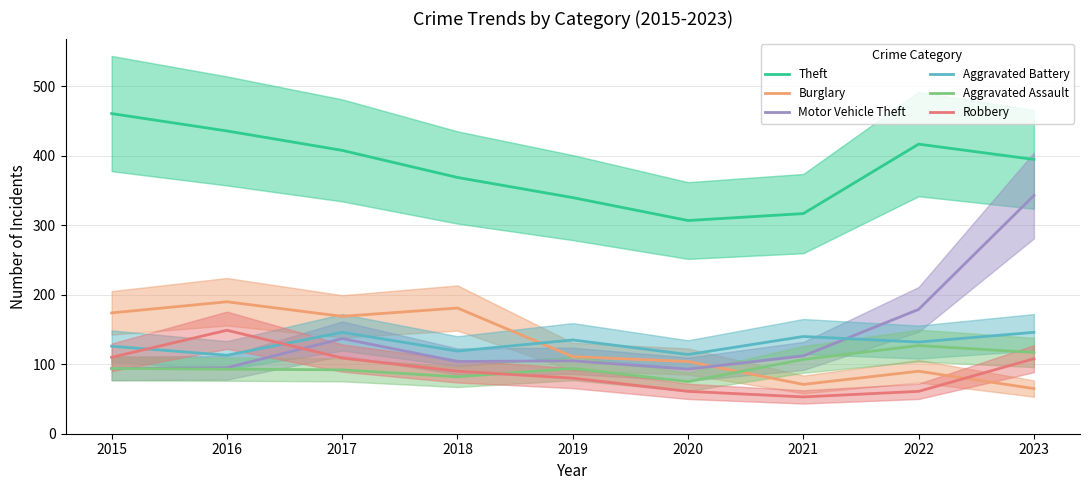

What is the difference between the highest and lowest values at 2016?

343